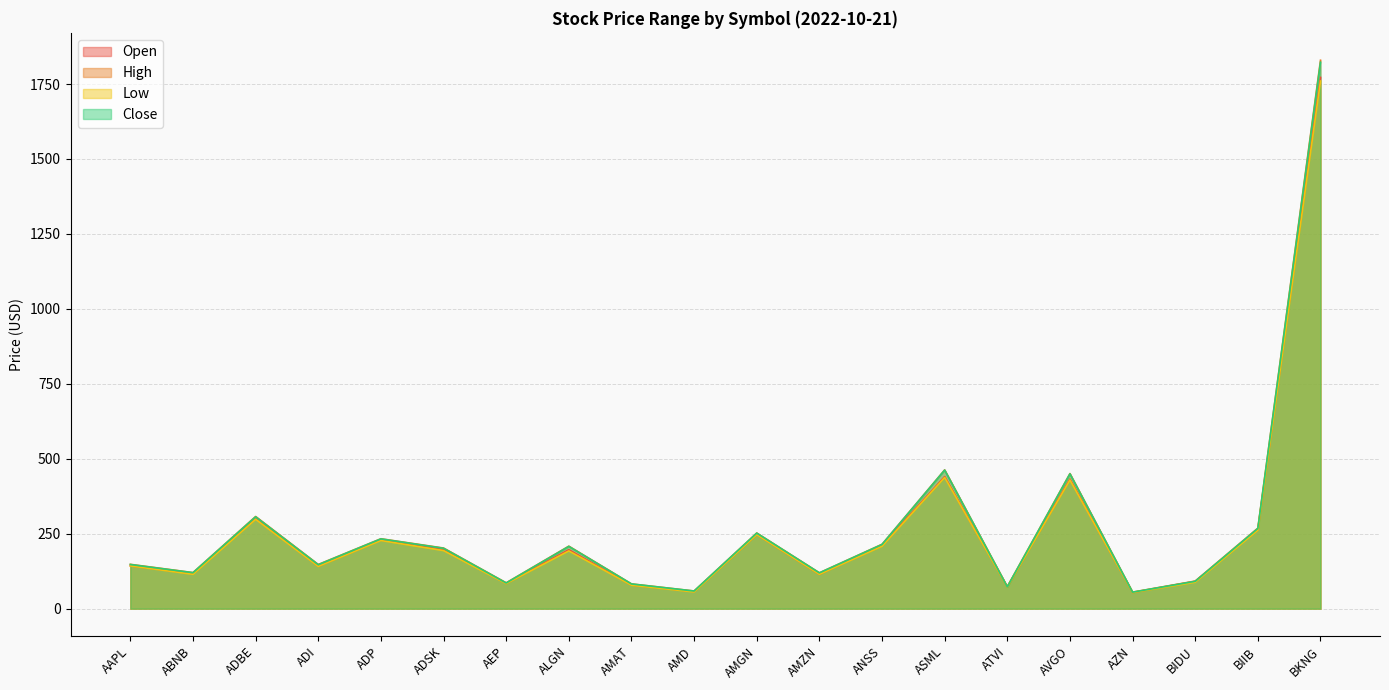

Does the chart have visible grid lines?

Yes